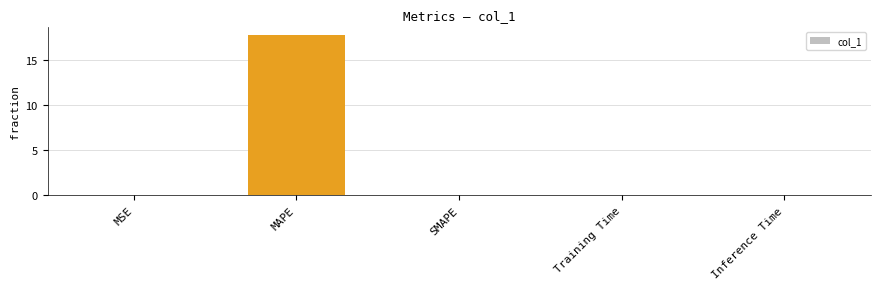

The value at Inference Time is 0.0. True or false?

True